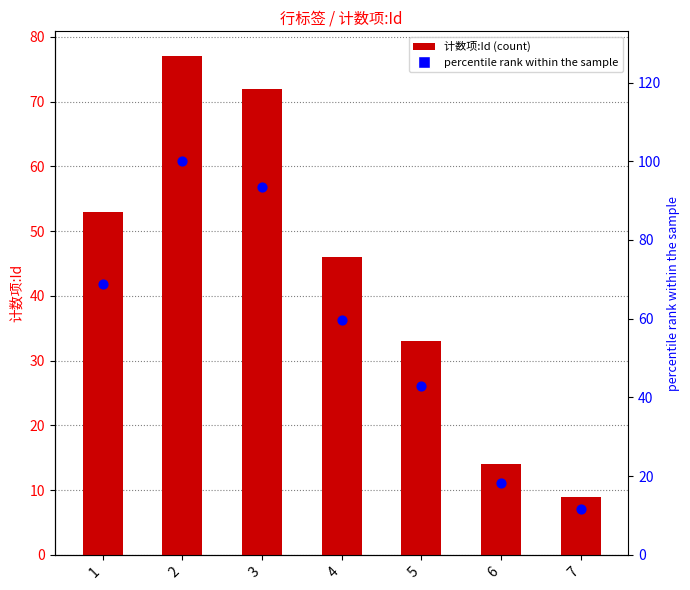

What are all the series names shown in the legend?

计数项:Id, percentile rank within the sample